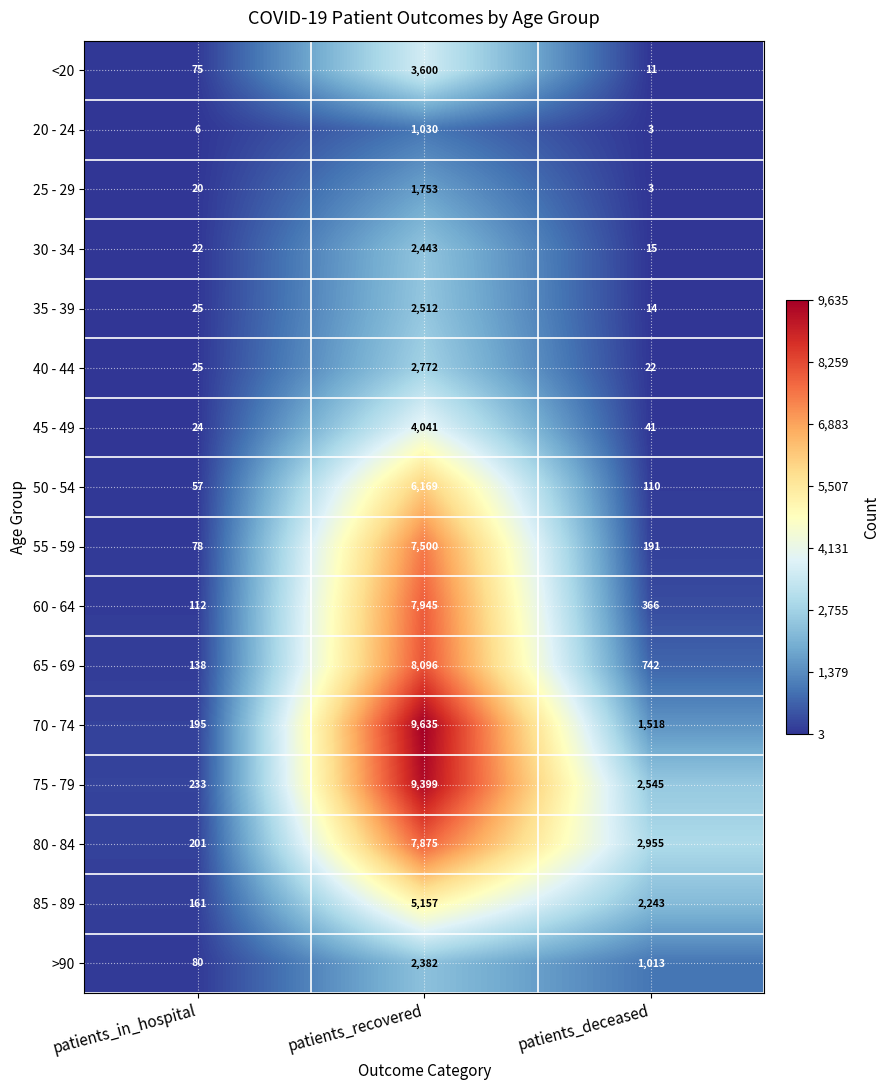

What is the sum of the 55 - 59 values at patients_recovered and patients_in_hospital?

7578